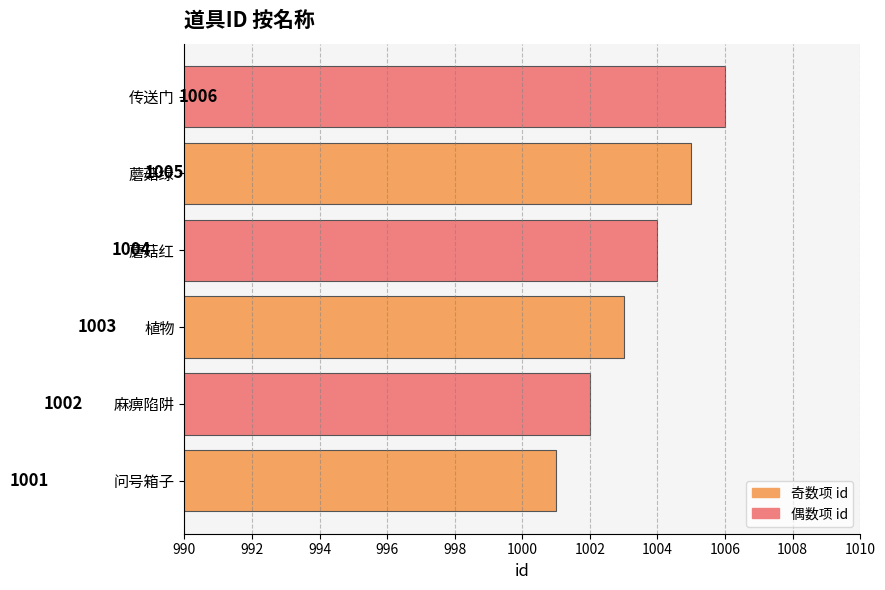

Is it true that the value at 蘑菇绿 is 1005?

True